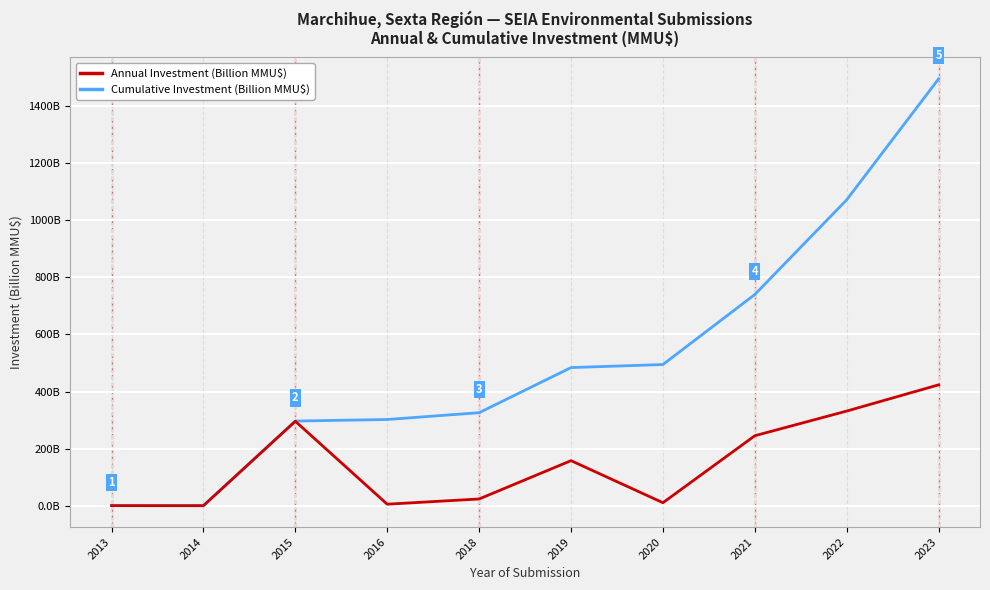

What is the greatest value displayed?

1495.1